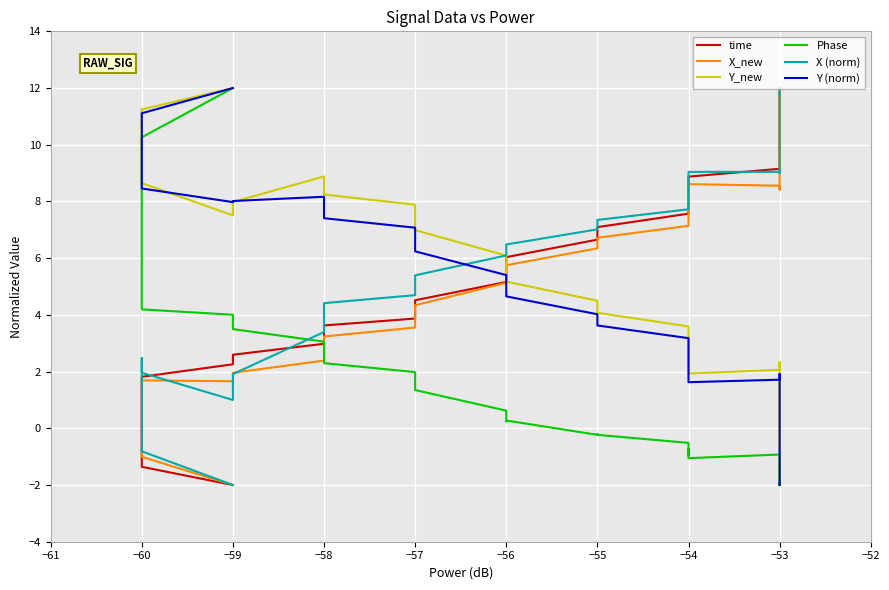

How many values in the Y (norm) series are below 5?

19